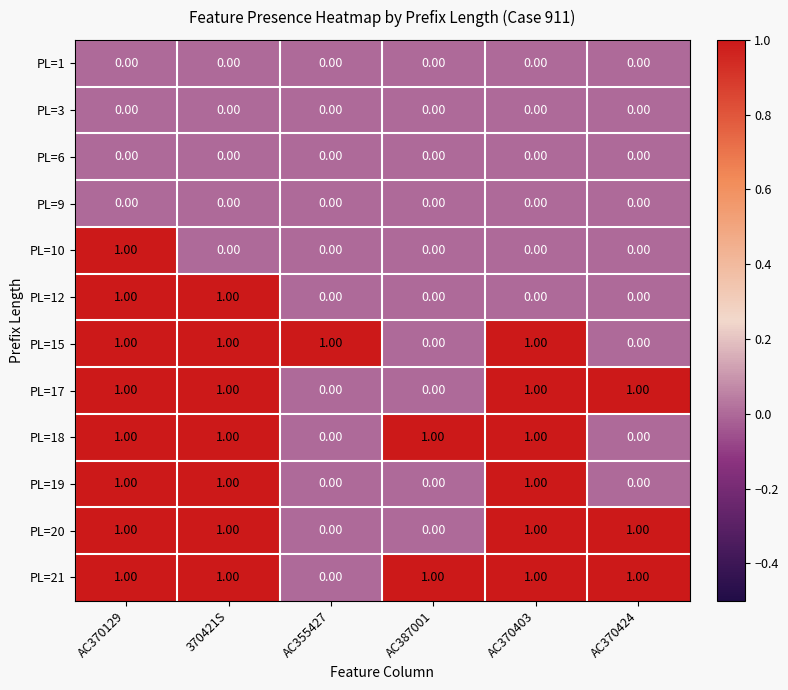

At which category is the sum across all series the highest?

AC370129